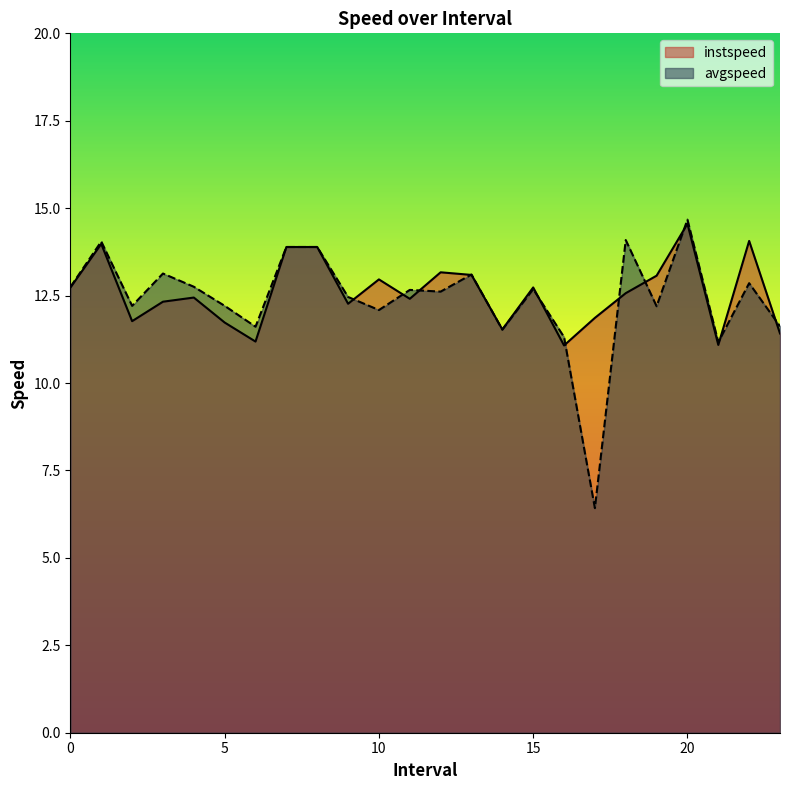

What is the sum of the avgspeed values at 9.0 and 14.0?

24.0